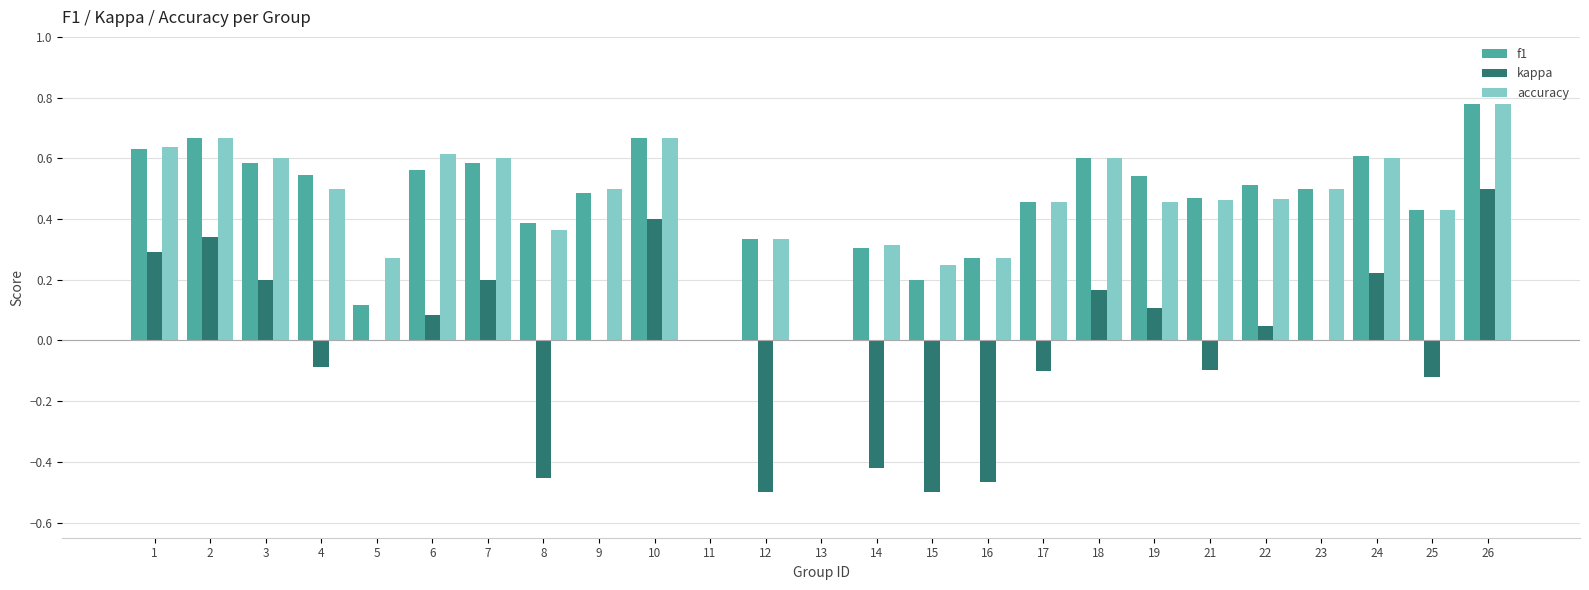

Which series has the largest range (max minus min)?

kappa